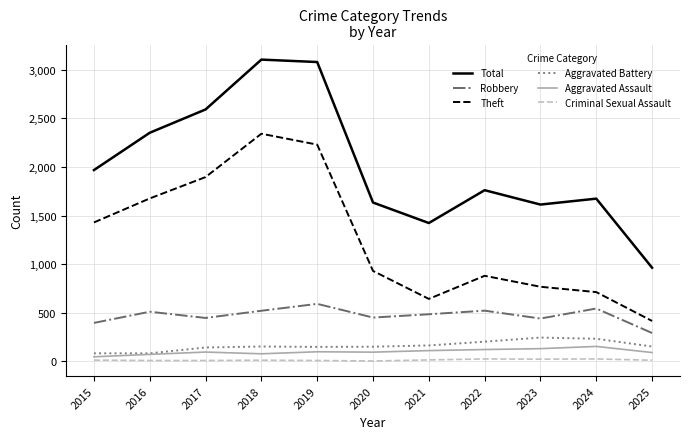

What is the total value across all series at 2023?

3216